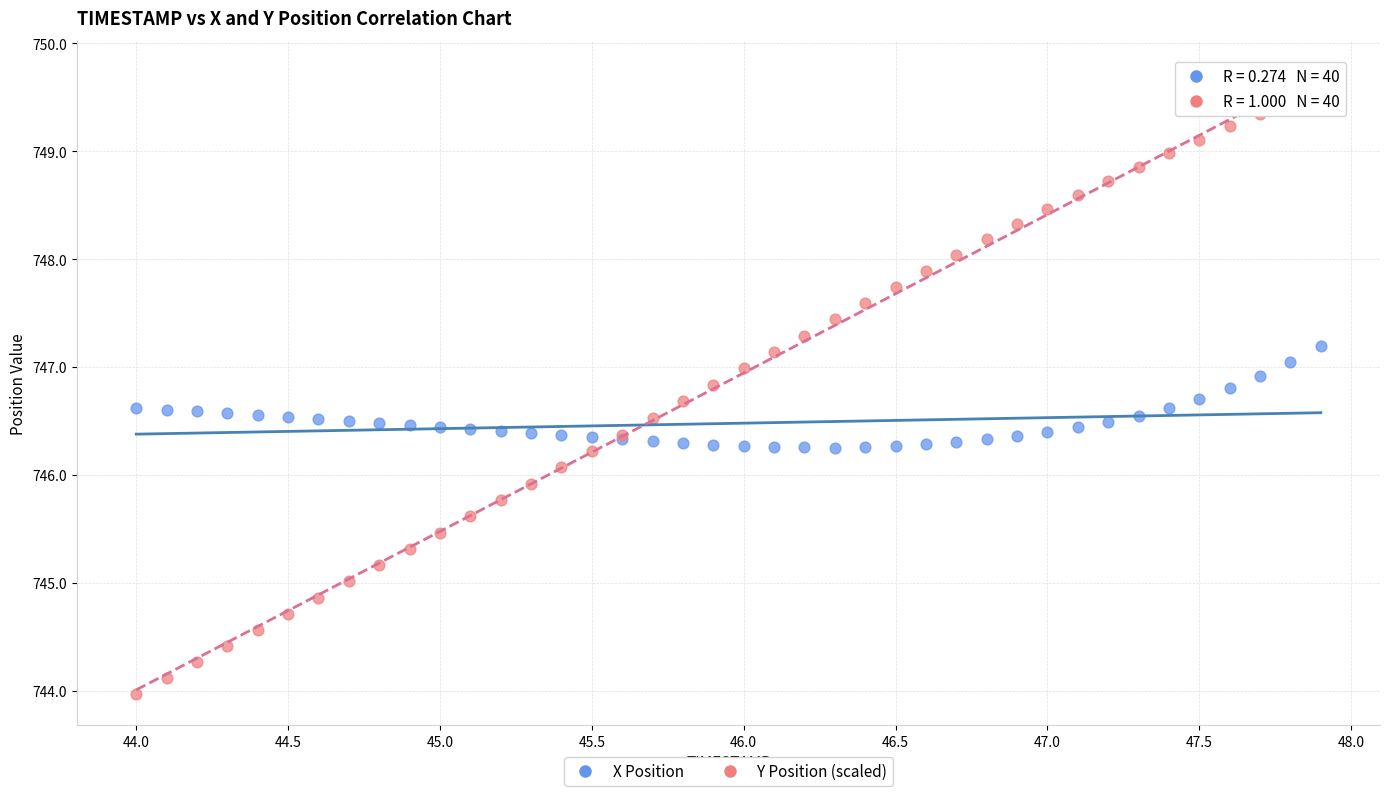

Which series contains the highest Y value?

Y Position (scaled)